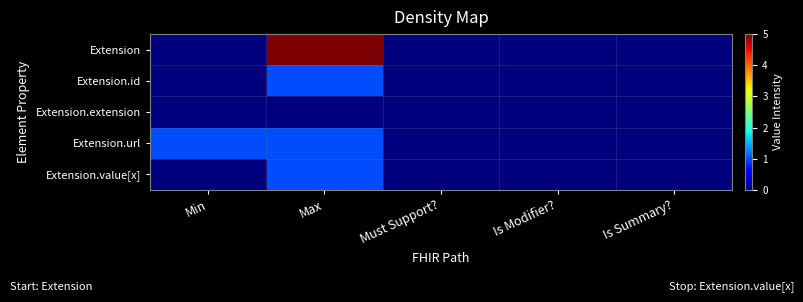

Reading right to left, transcribe all the data shown in this chart.

Extension: Is Summary?=0	Is Modifier?=0	Must Support?=0	Max=5	Min=0
Extension.id: Is Summary?=0	Is Modifier?=0	Must Support?=0	Max=1	Min=0
Extension.extension: Is Summary?=0	Is Modifier?=0	Must Support?=0	Max=0	Min=0
Extension.url: Is Summary?=0	Is Modifier?=0	Must Support?=0	Max=1	Min=1
Extension.value[x]: Is Summary?=0	Is Modifier?=0	Must Support?=0	Max=1	Min=0